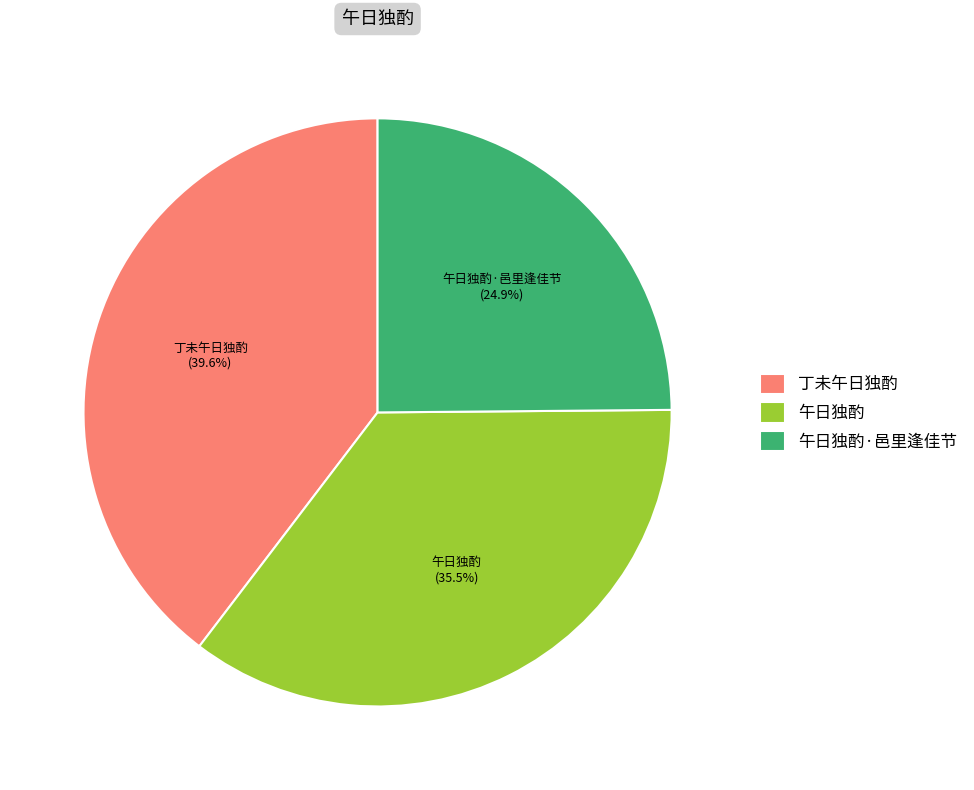

How many slices are in this pie chart?

3